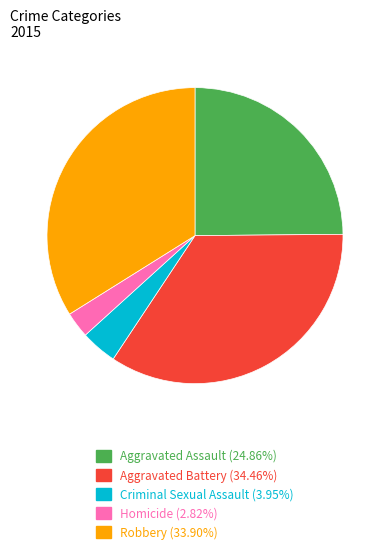

Do Robbery and Criminal Sexual Assault together represent more than half of the pie?

No